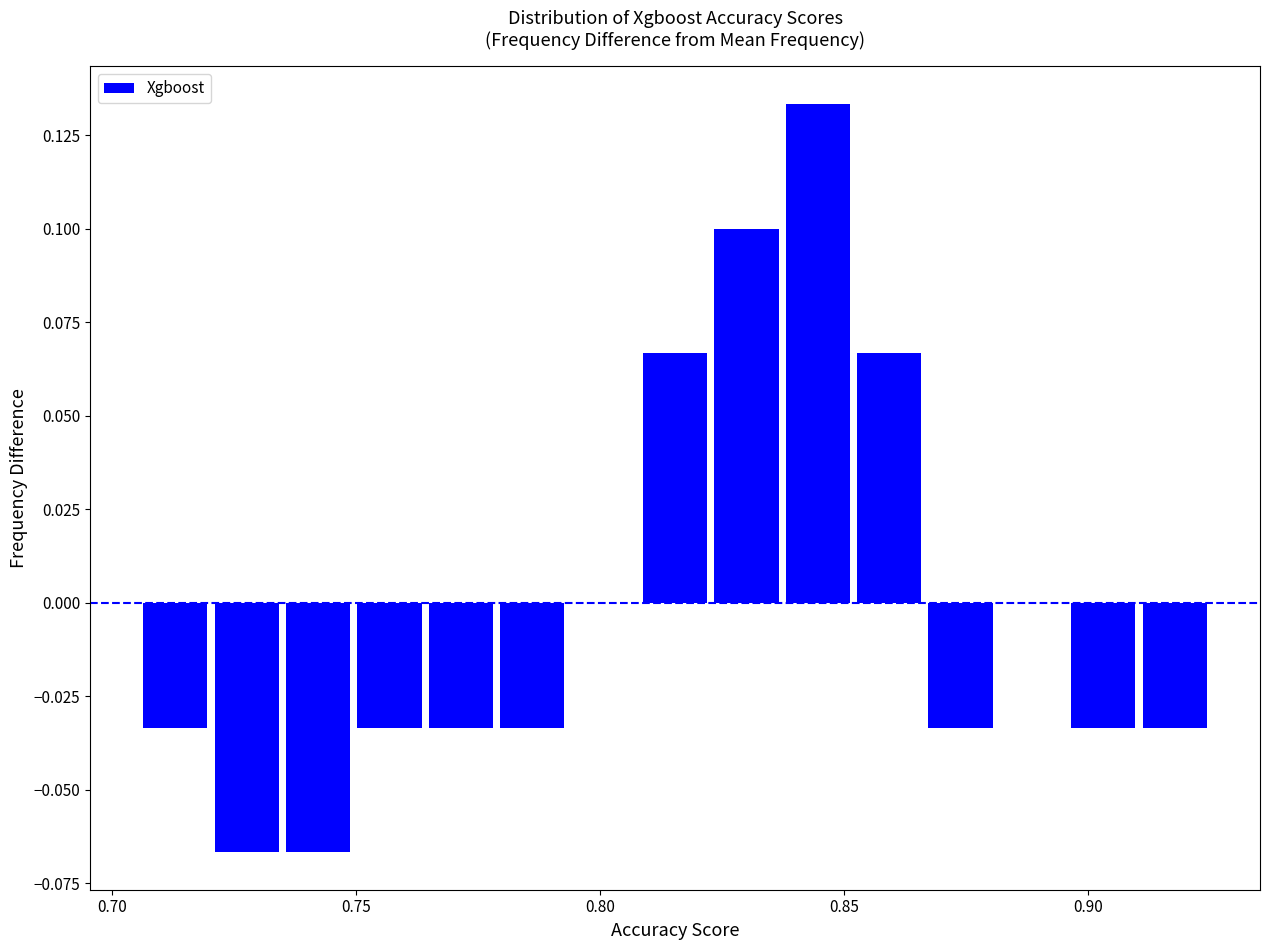

Read against the x-axis, roughly where is the centre of the tallest bar?

0.845